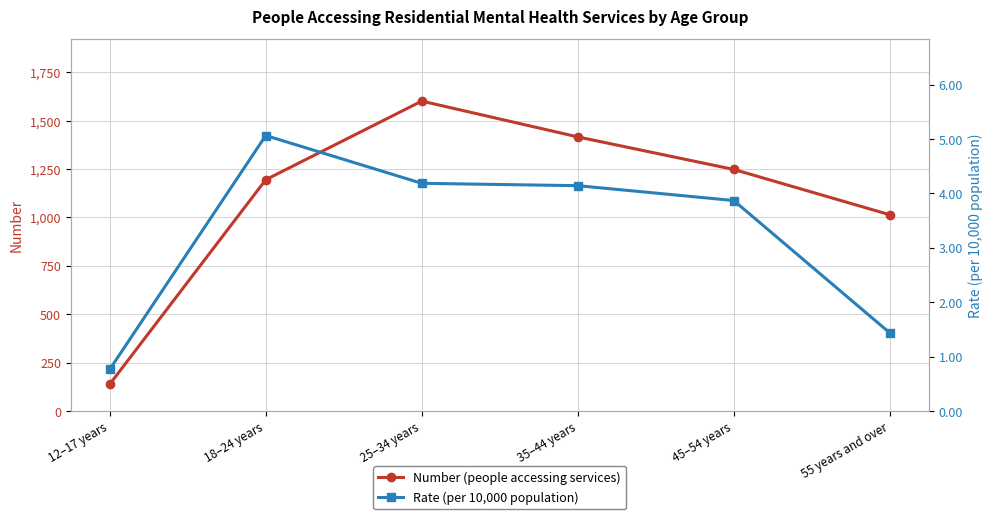

Is the value of Rate (per 10,000 population) at 18–24 years greater than the value of Number (people accessing services) at 35–44 years?

No